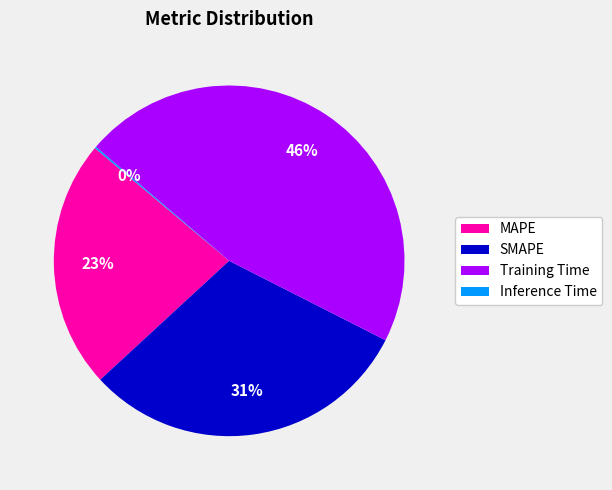

Which has a higher value, Training Time or MAPE?

Training Time